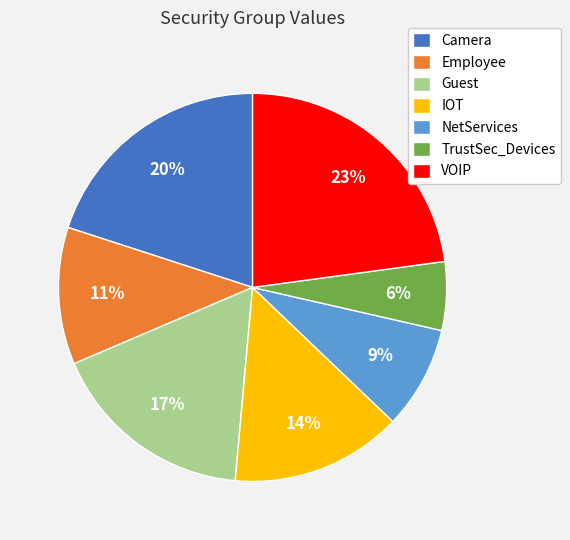

Between IOT and Guest, which is larger?

Guest